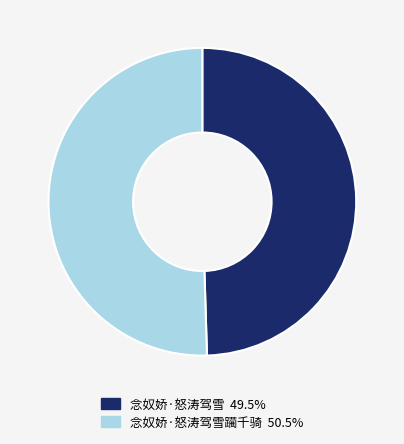

Does any single category account for the majority?

Yes